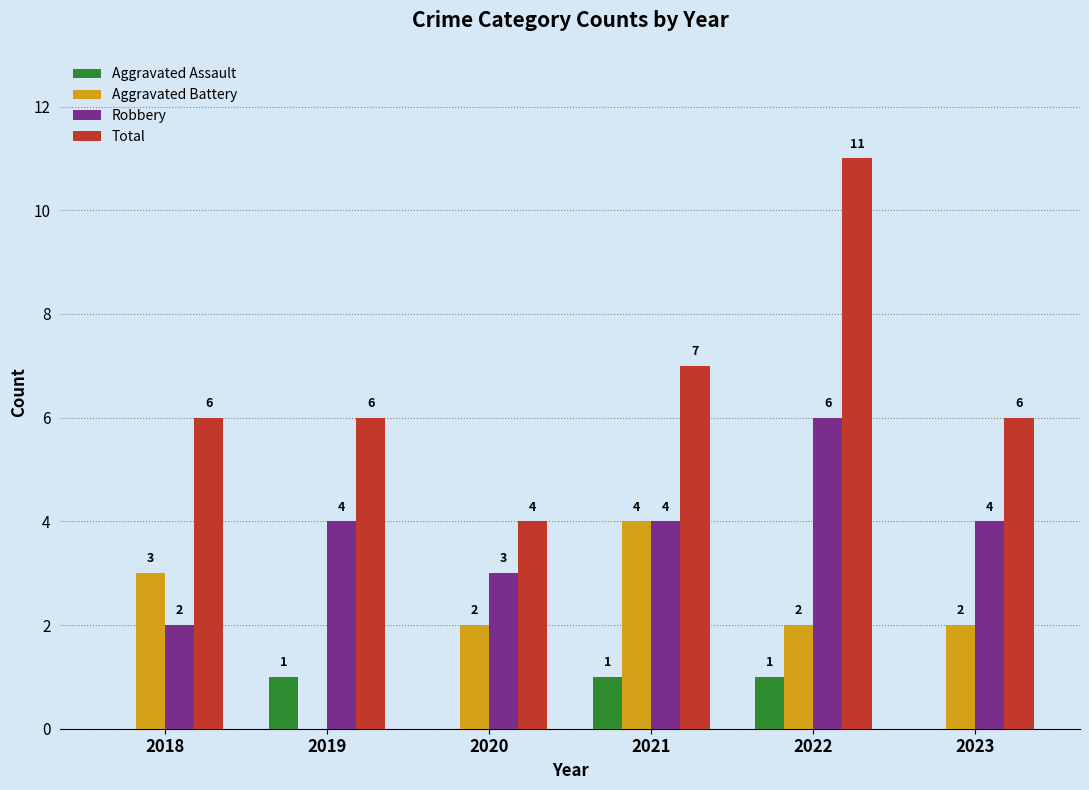

At which label does Robbery reach its peak?

2022